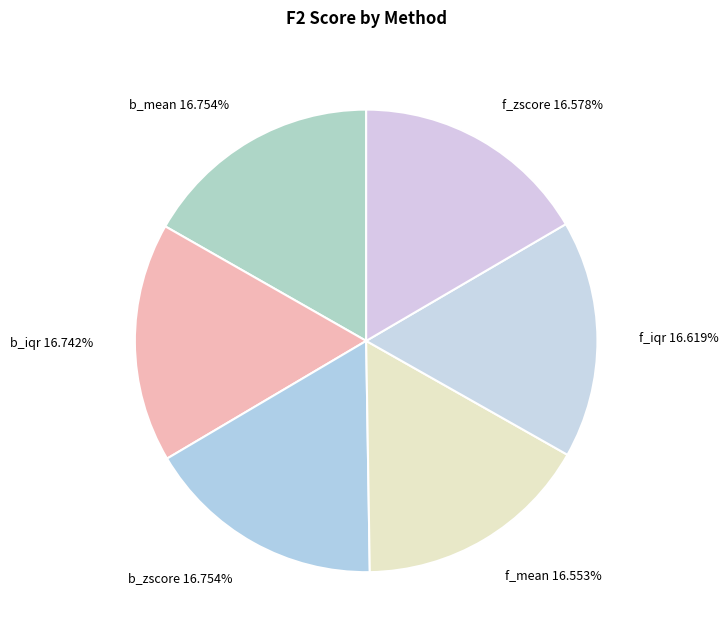

To the nearest percent, what is the combined percentage of b_mean and f_iqr?

33%